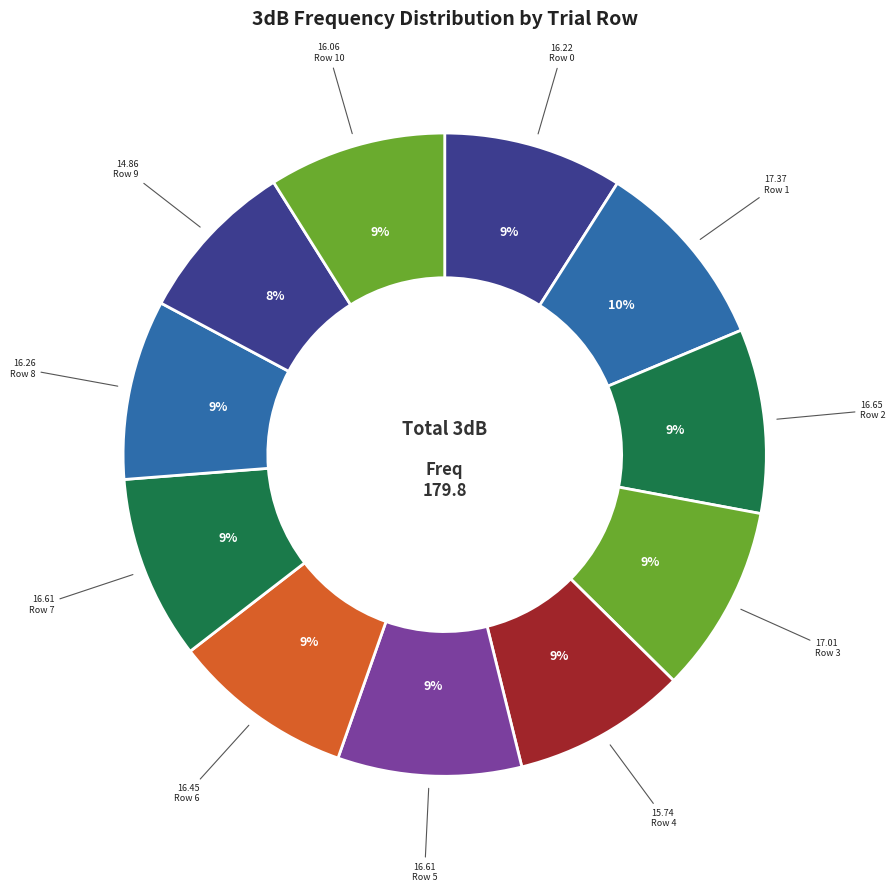

How many slices are in this pie chart?

11